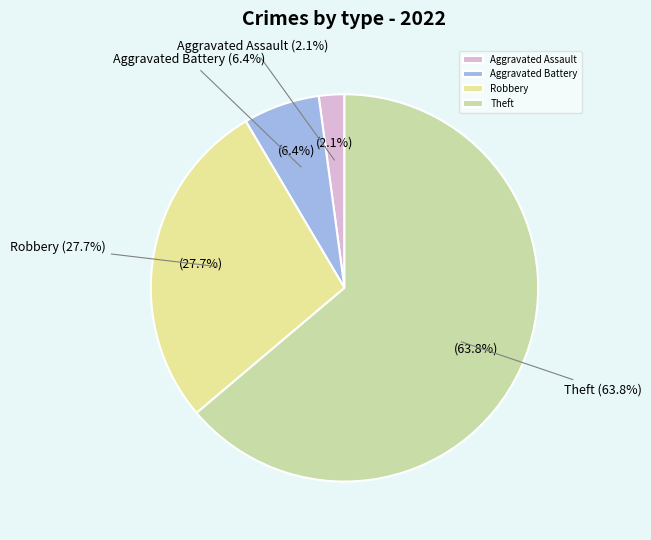

The Aggravated Assault slice represents 2% of the pie. True or false?

True